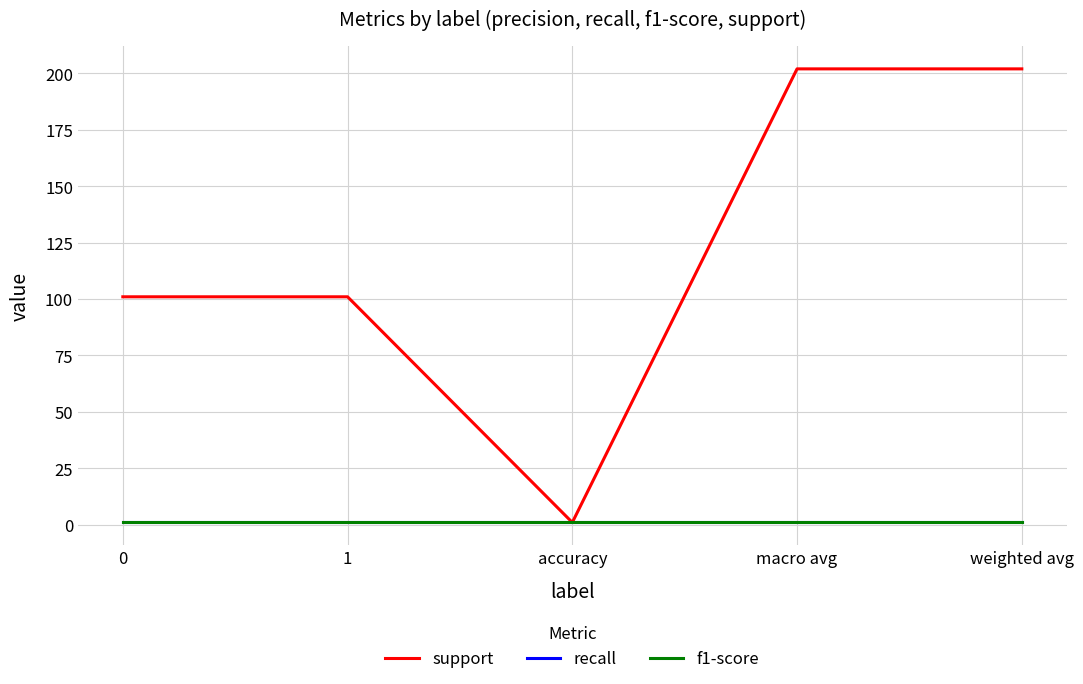

What position from the left is weighted avg?

5